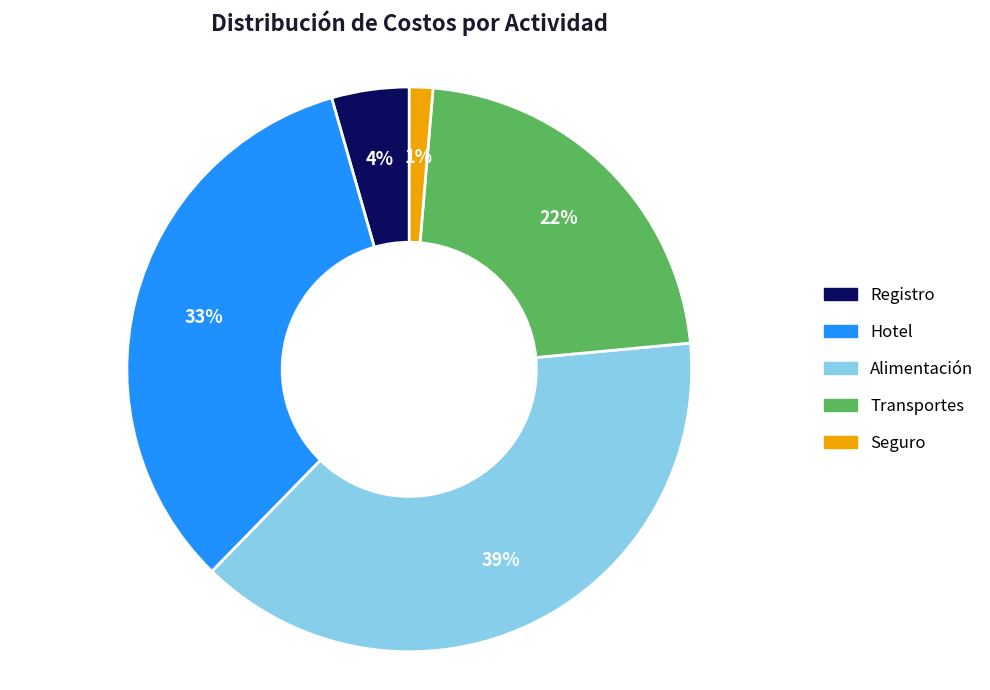

Which has a higher value, Transportes or Alimentación?

Alimentación